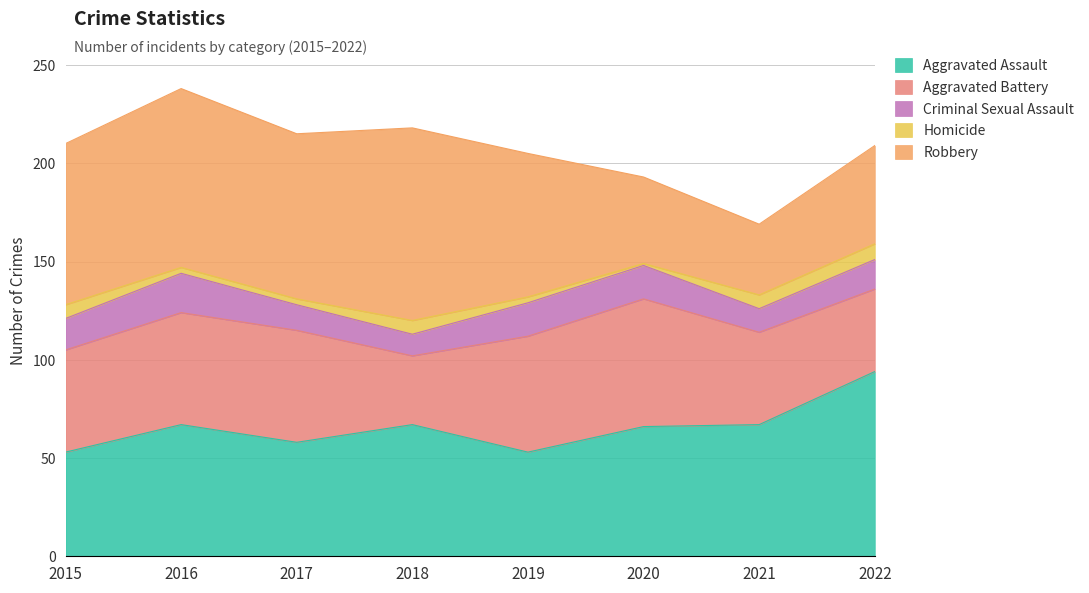

How many data points in Aggravated Battery are less than 57?

4